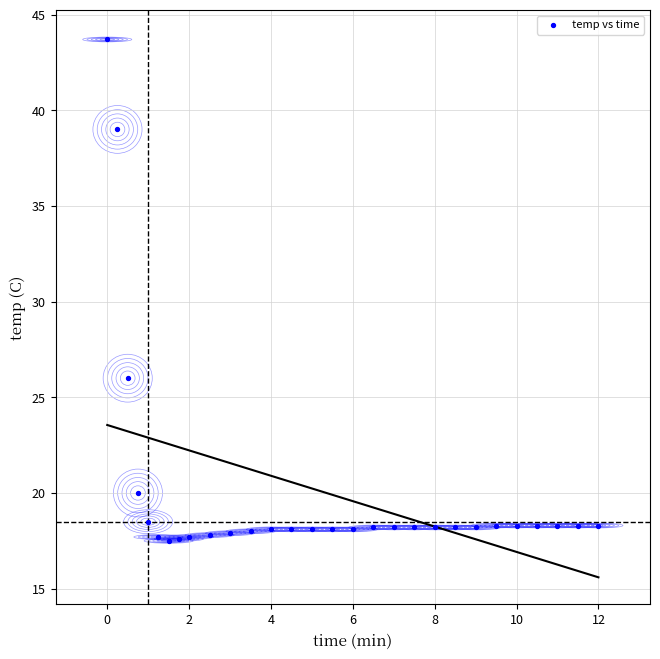

What is the range of Y values (max minus min)?

26.2